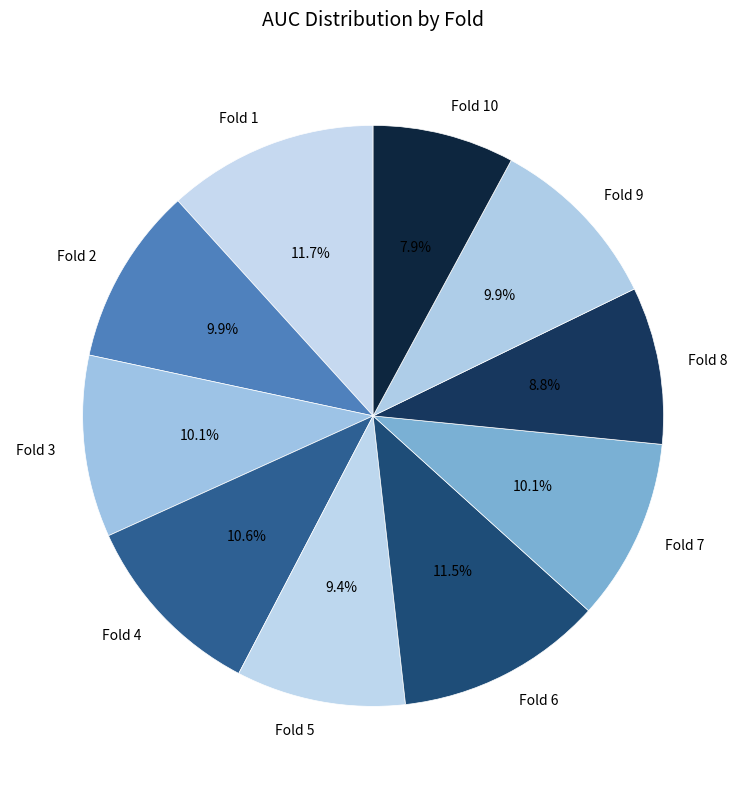

To the nearest percent, what portion does Fold 10 represent?

8%